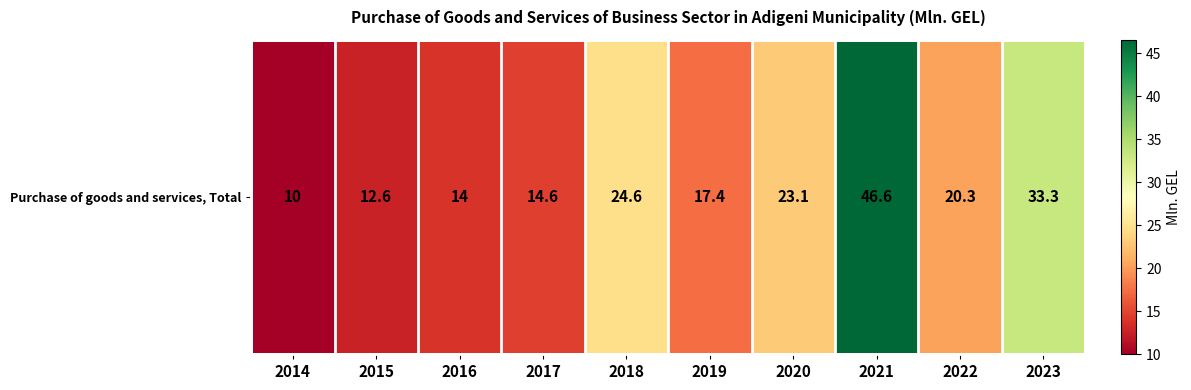

What is the greatest value displayed?

46.6